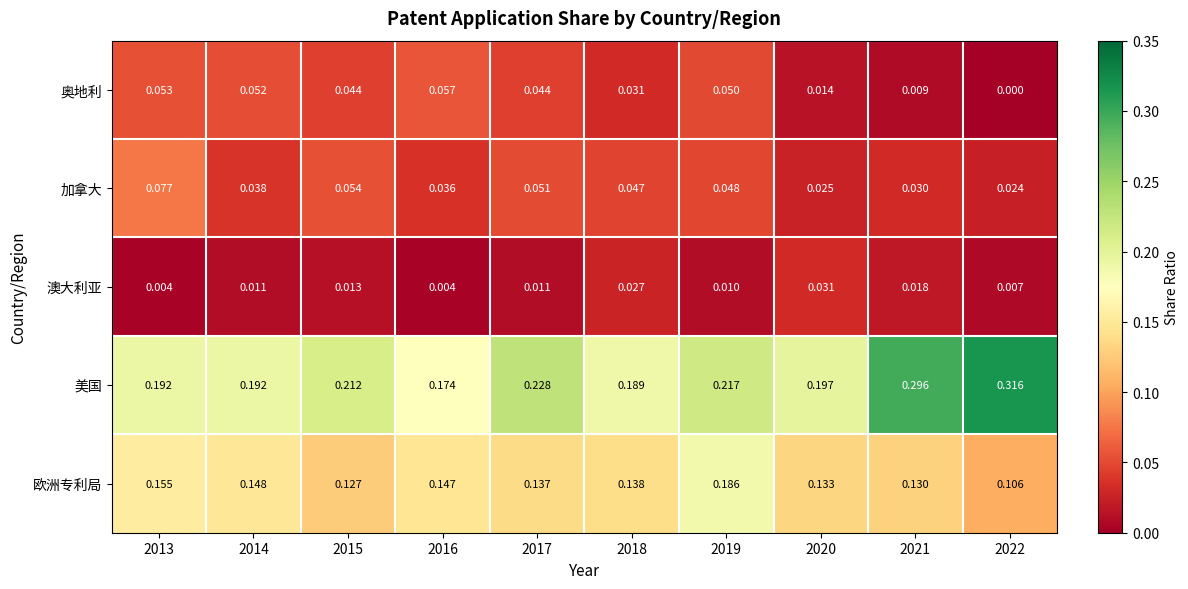

Which series has the largest total across all categories?

美国